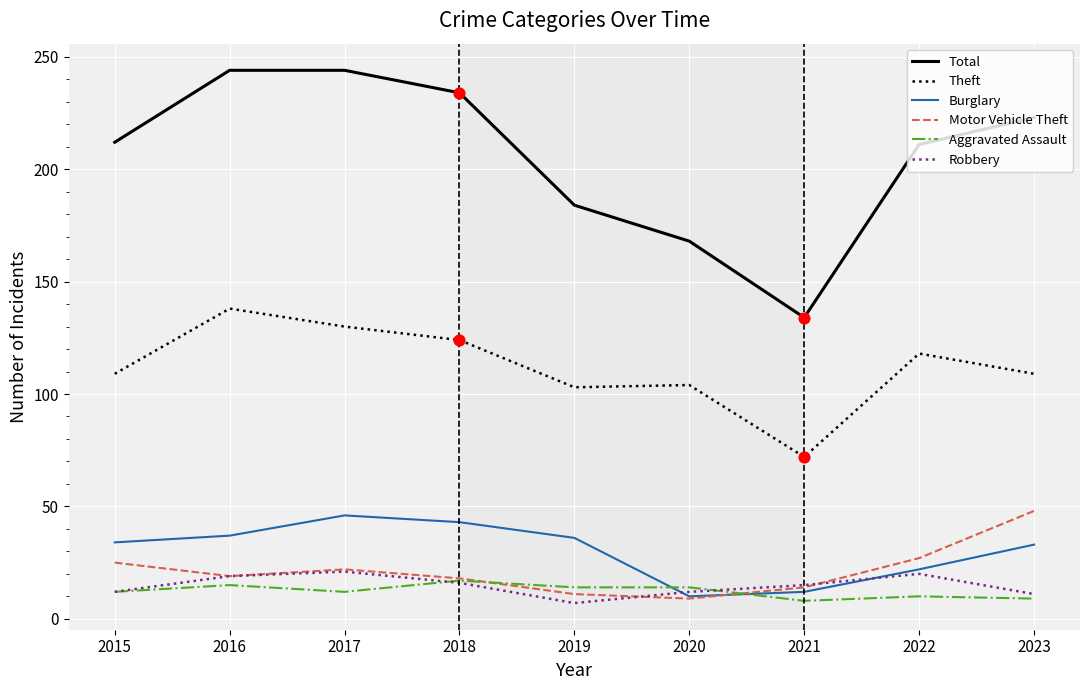

At how many categories does at least one series exceed 214?

4